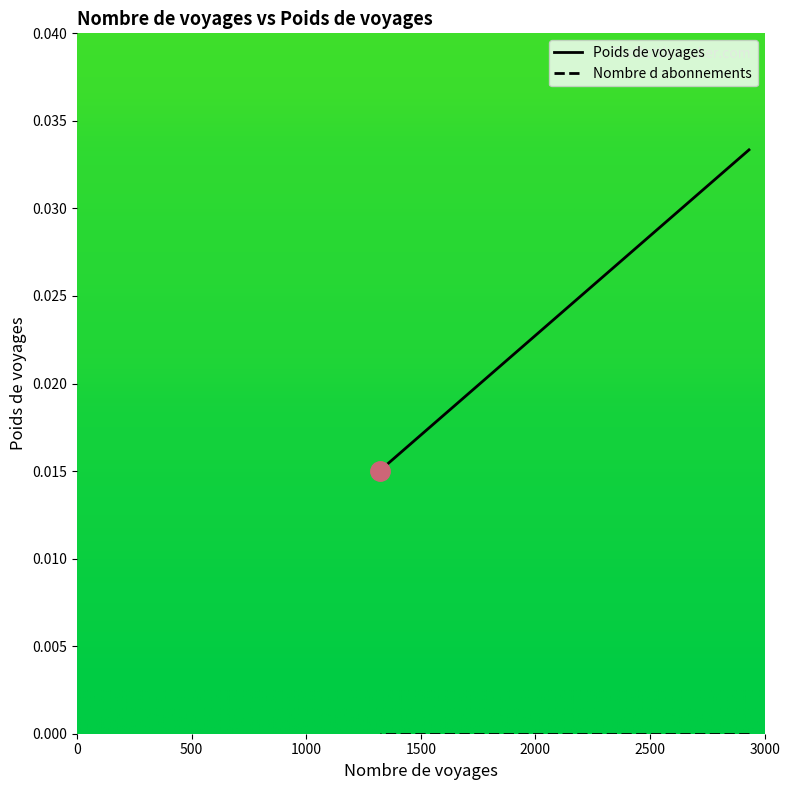

What is the label of the 10th point from the right?

2500